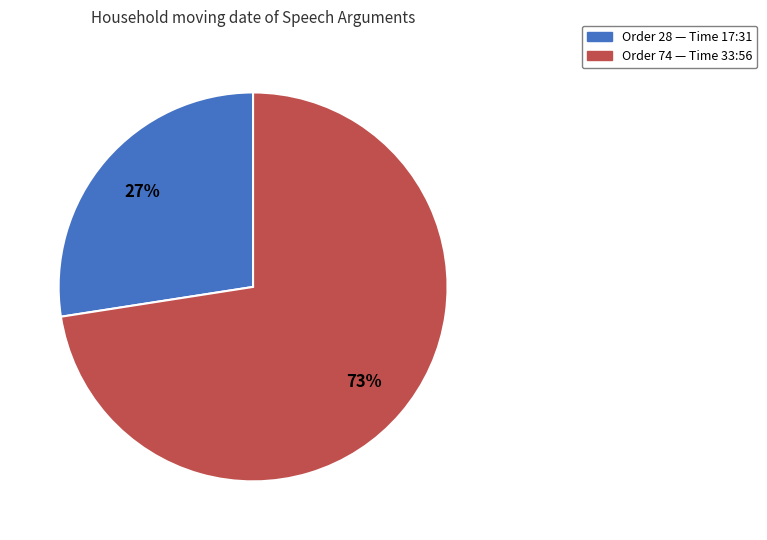

To the nearest percent, what is the average slice percentage?

50%